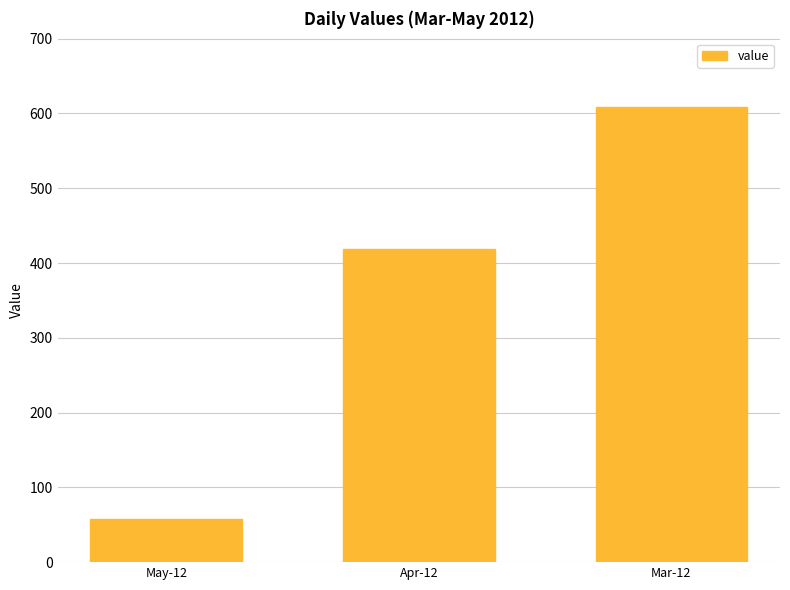

The chart shows a value of 838.7 at Mar-12. True or false?

False